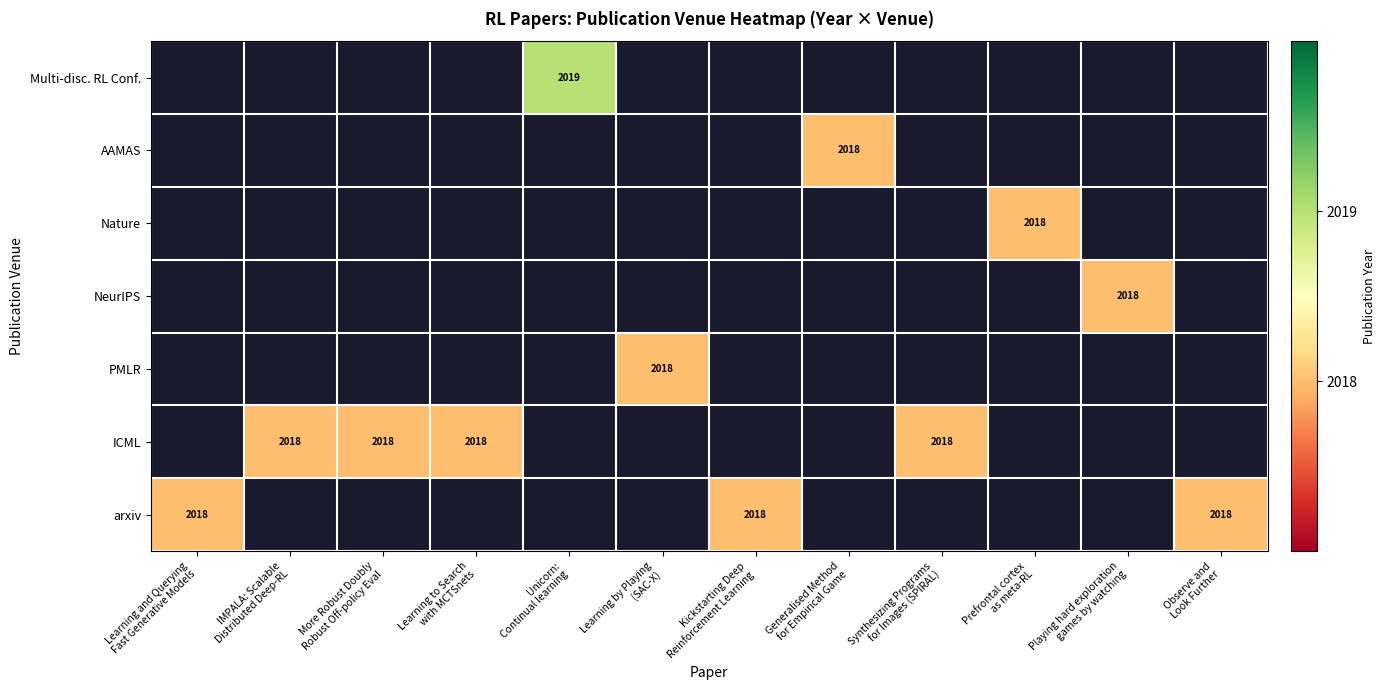

Which category has the lowest value across all series?

Learning and Querying
Fast Generative Models